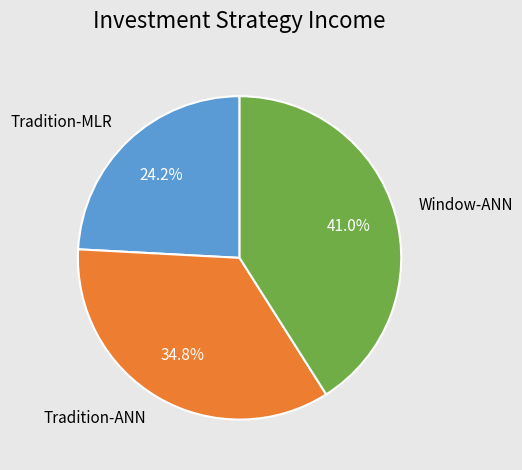

What portion of the pie excludes Tradition-ANN?

65.2%